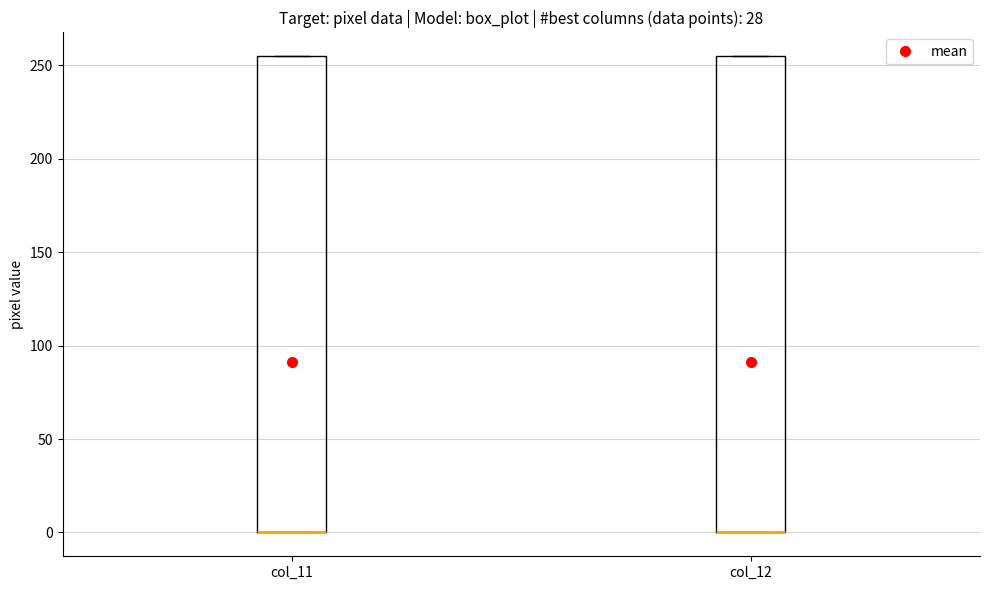

Reading left to right, transcribe this box plot: for each box, give where its median line is, the range the box spans, and where its two whiskers end, as read against the y-axis. The values are not printed on the chart, so give them approximately, as read against the axis.

col_11: median 0 (drawn on the box's lower edge), box 0 to 255, whiskers 0 to 255
col_12: median 0 (drawn on the box's lower edge), box 0 to 255, whiskers 0 to 255